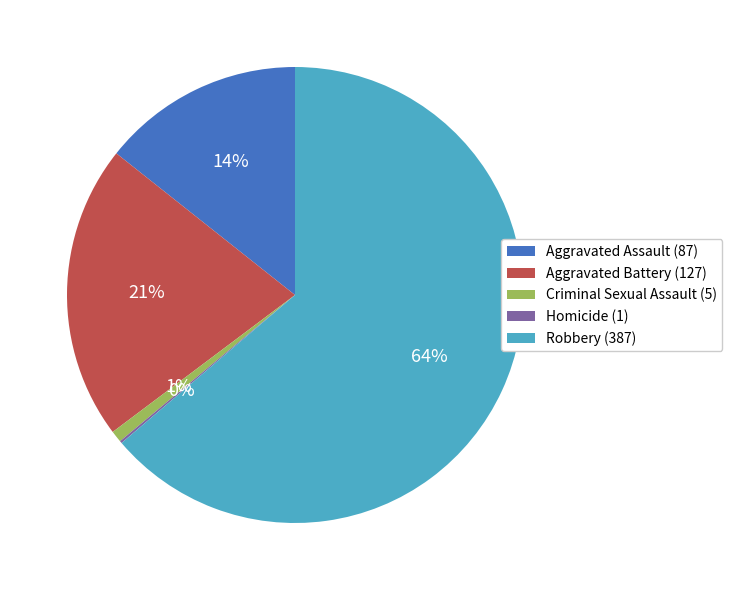

To the nearest percent, what is the difference between the largest and smallest slice percentages?

64%